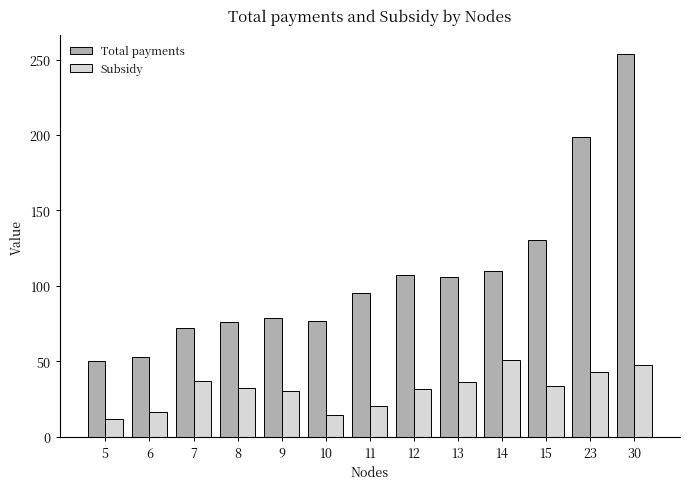

What is the difference between the highest and lowest values at 5?

38.3